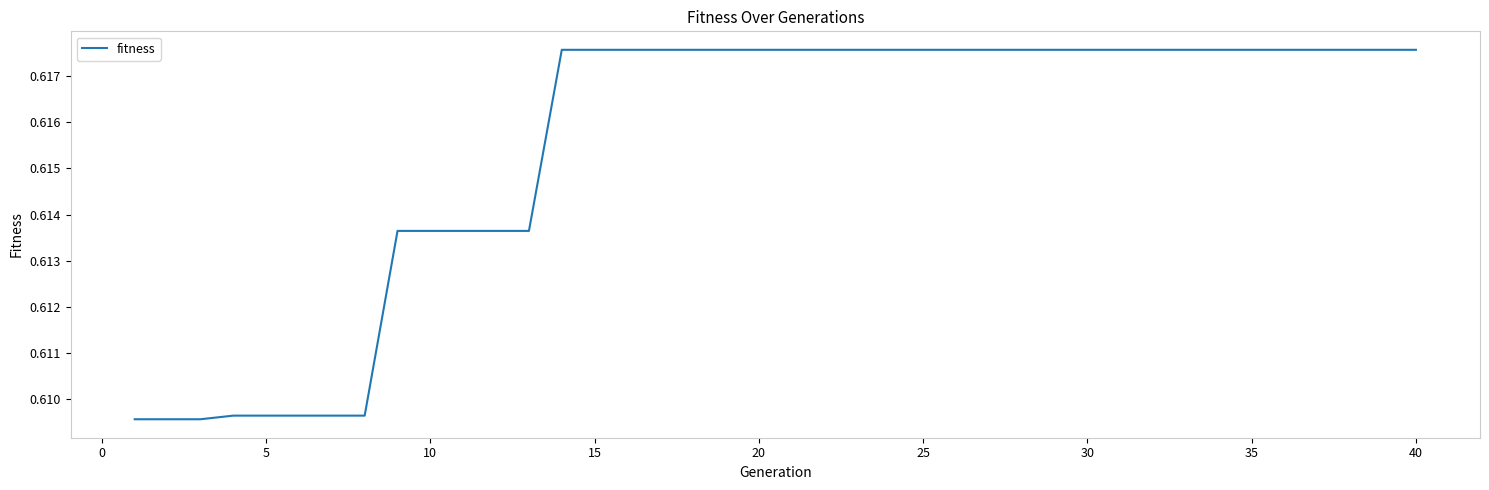

How many lines are shown in the chart?

1